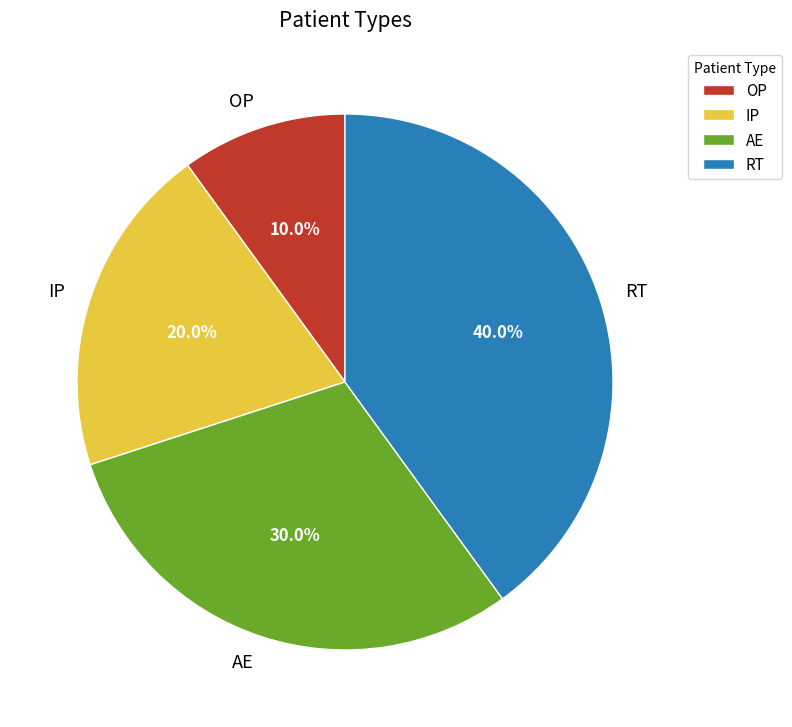

Which category has the smallest portion of the pie?

OP